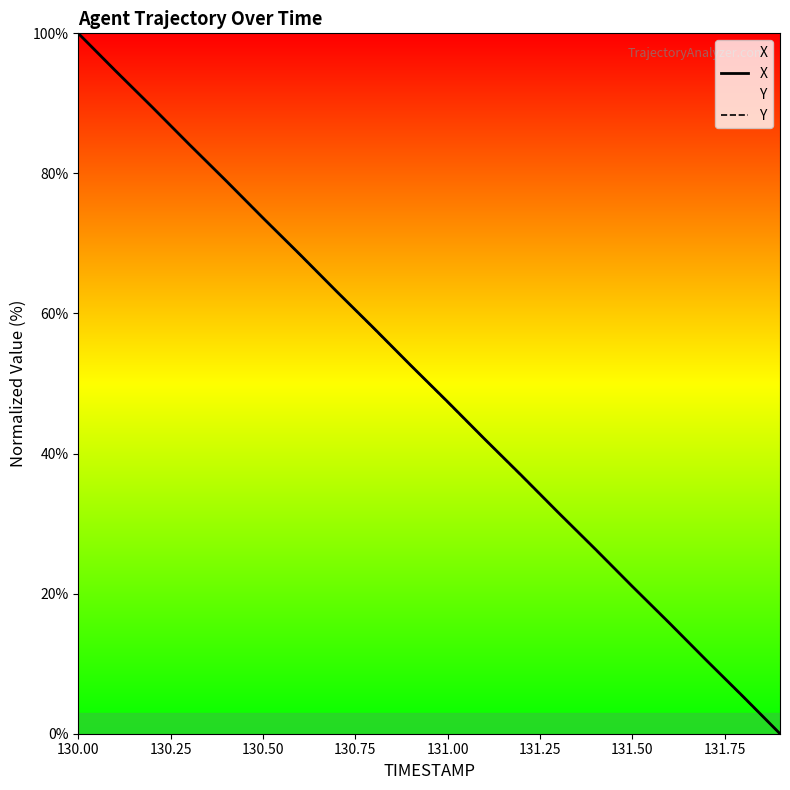

The Y series shows 28.8 at 130.00. True or false?

False